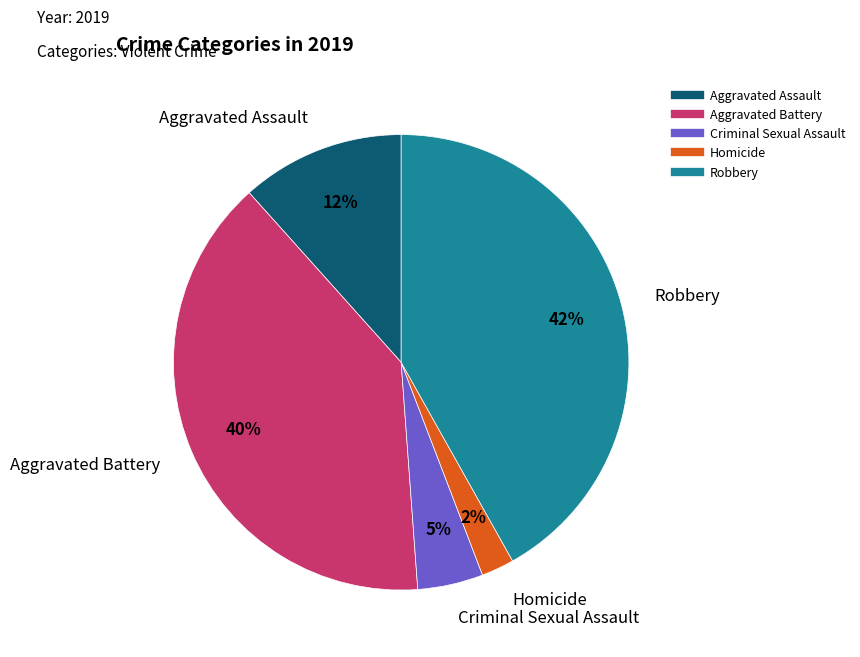

Which has a higher value, Criminal Sexual Assault or Aggravated Assault?

Aggravated Assault